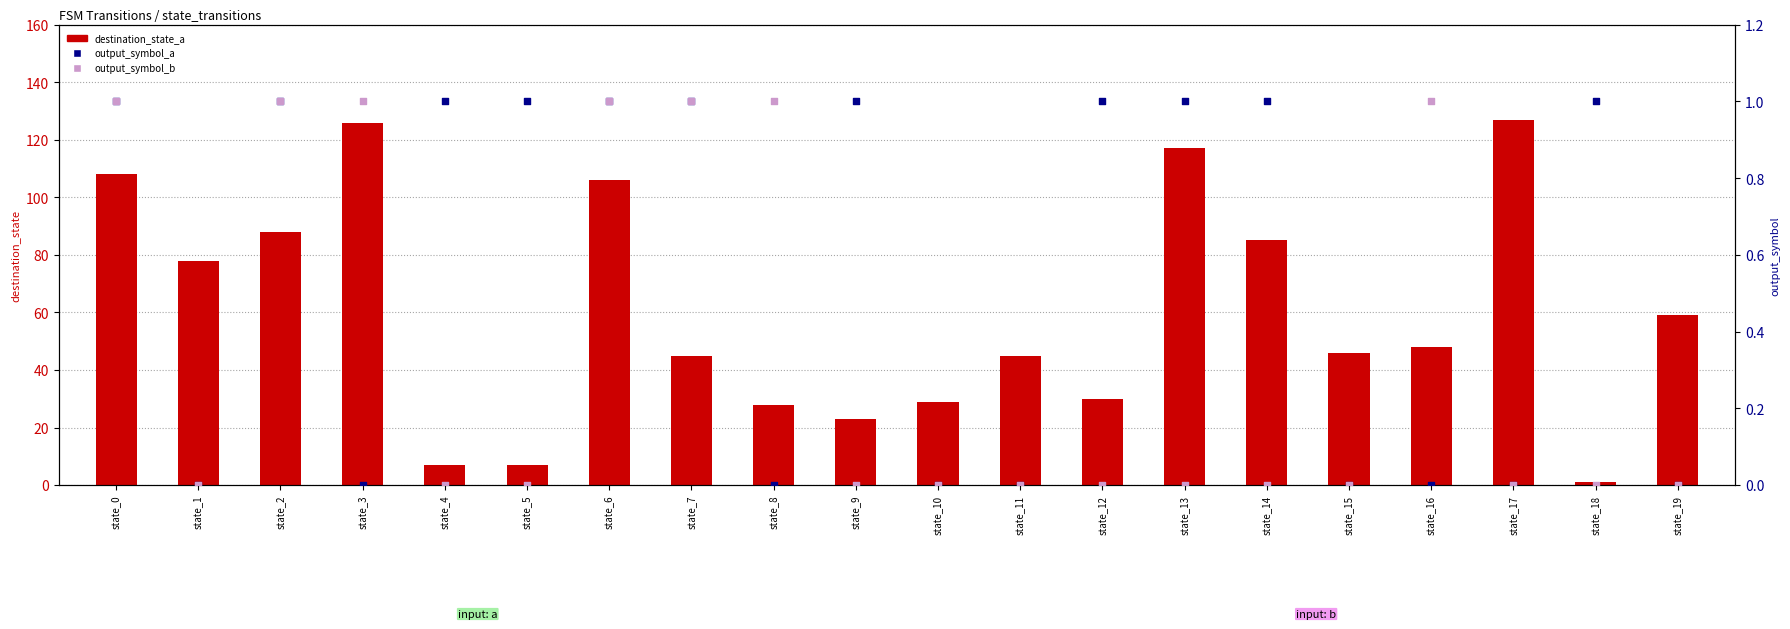

Which series has the widest spread of Y values?

destination_state_a